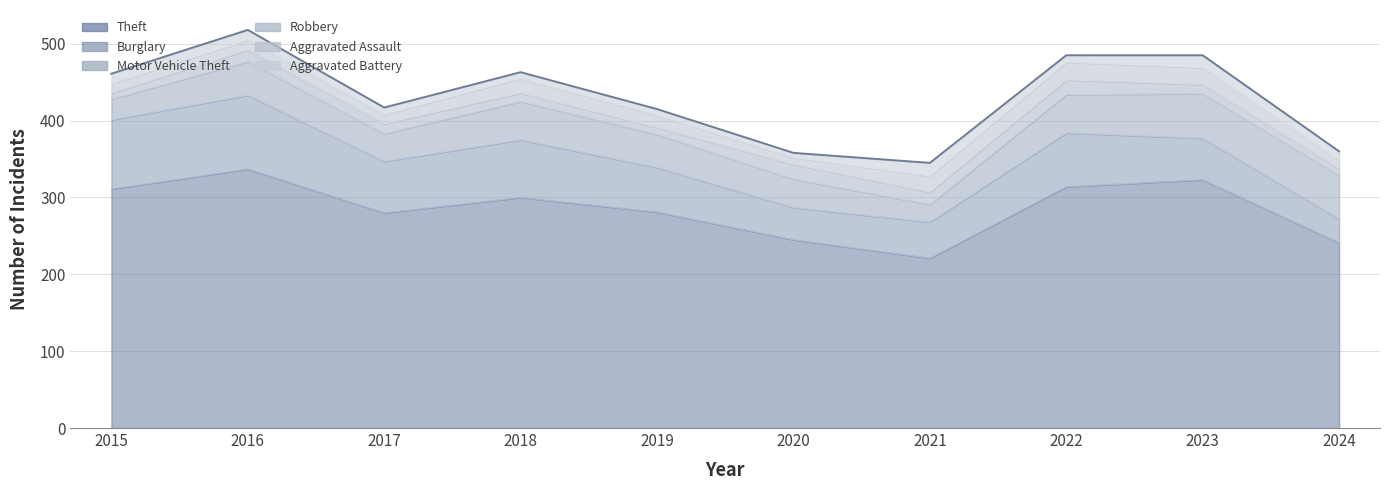

True or false: Theft and Burglary cross at least once.

False